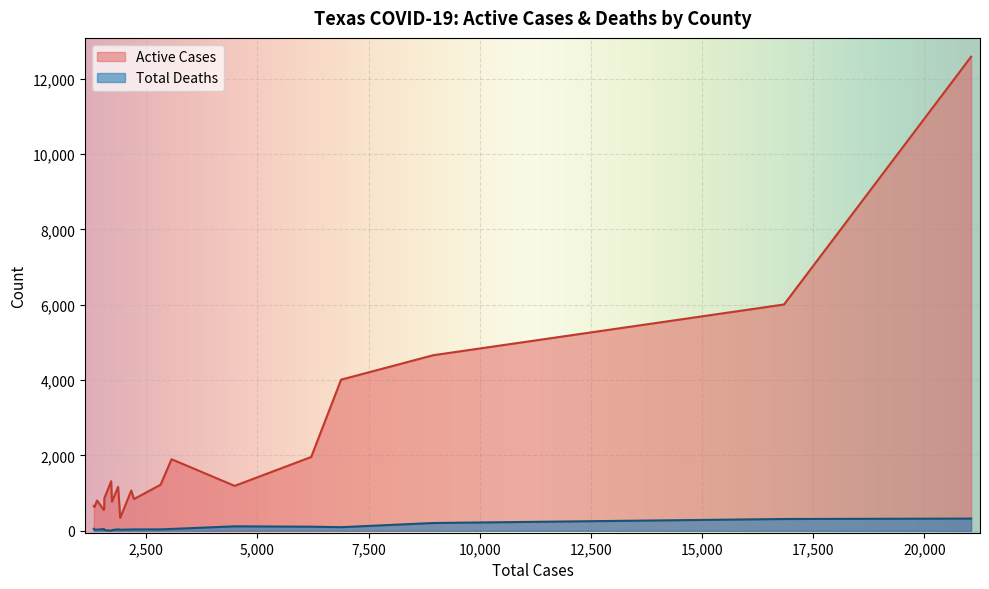

What is the difference between the Active Cases values at Dallas and Denton?

4935